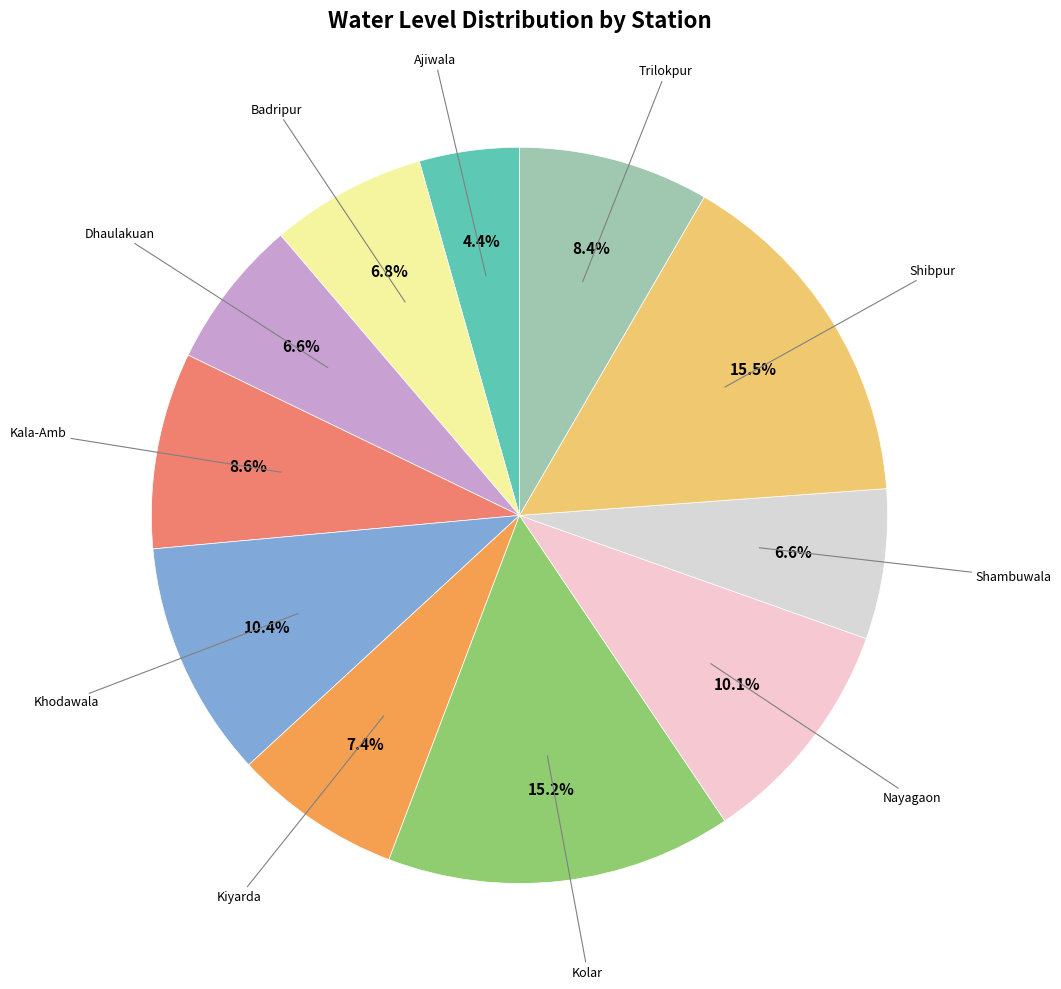

Which slice is the smallest?

Ajiwala